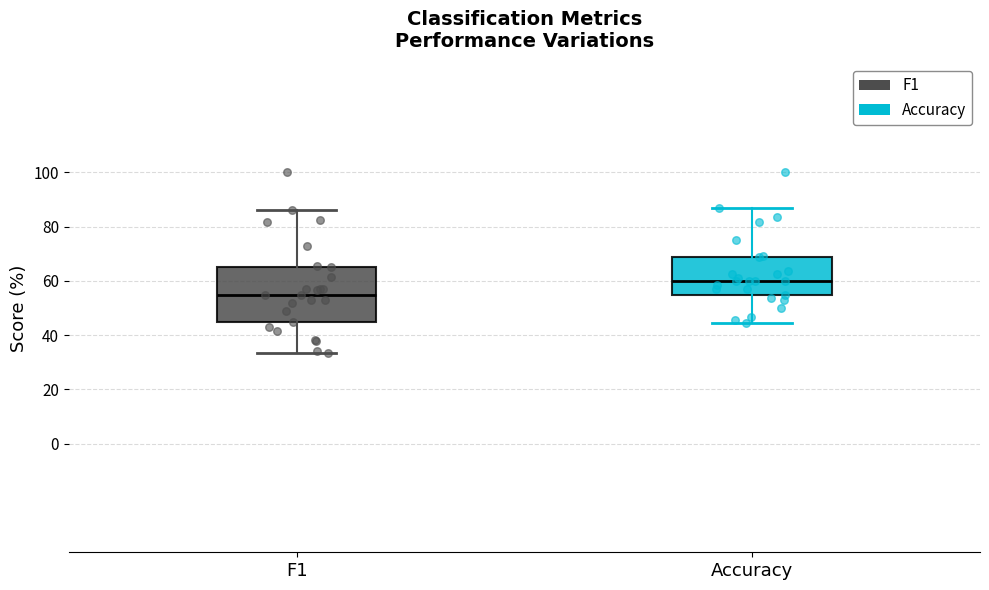

Reading left to right, read every box against the y-axis: the position of its median line, the range the box covers, and the ends of its whiskers. The values are not printed on the chart, so give them approximately, as read against the axis.

F1: median 54, box 46 to 66, whiskers 34 to 86
Accuracy: median 60, box 54 to 68, whiskers 44 to 86